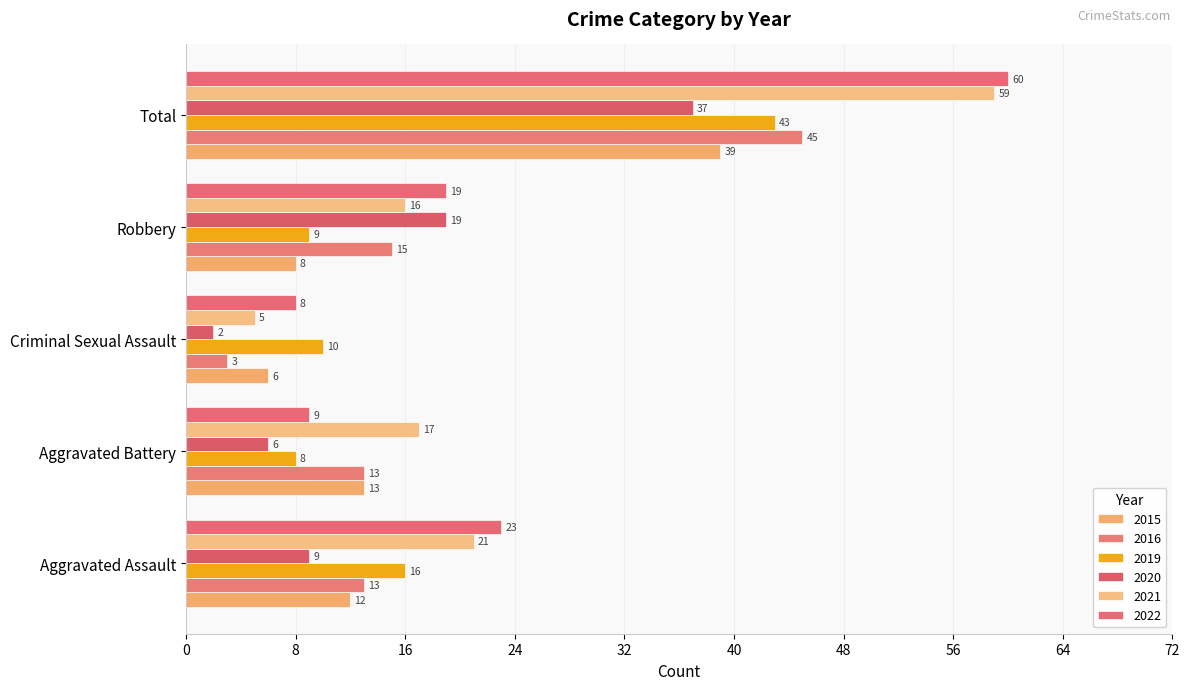

Count the number of data series in this chart.

6